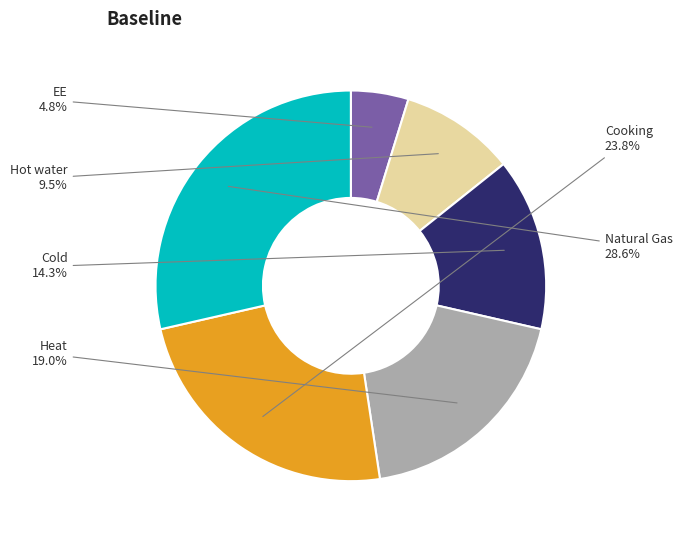

Is there any slice that represents more than half of the pie?

No